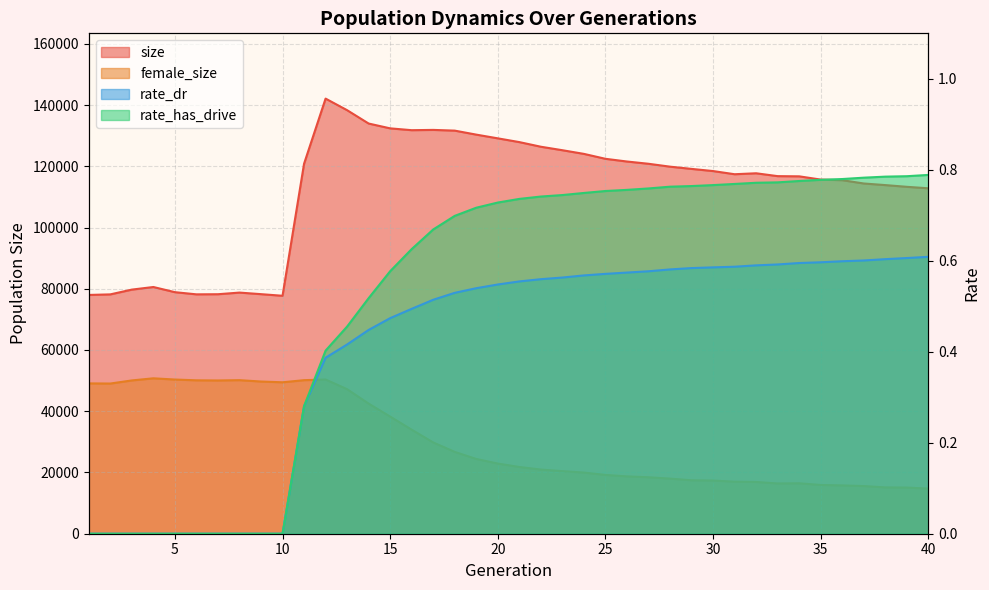

At which category does size reach its first local peak?

4